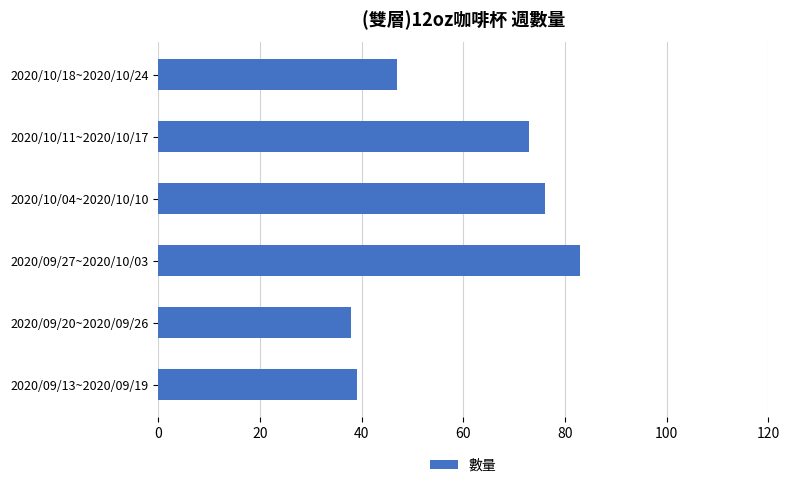

What is the minimum value shown in the chart?

38